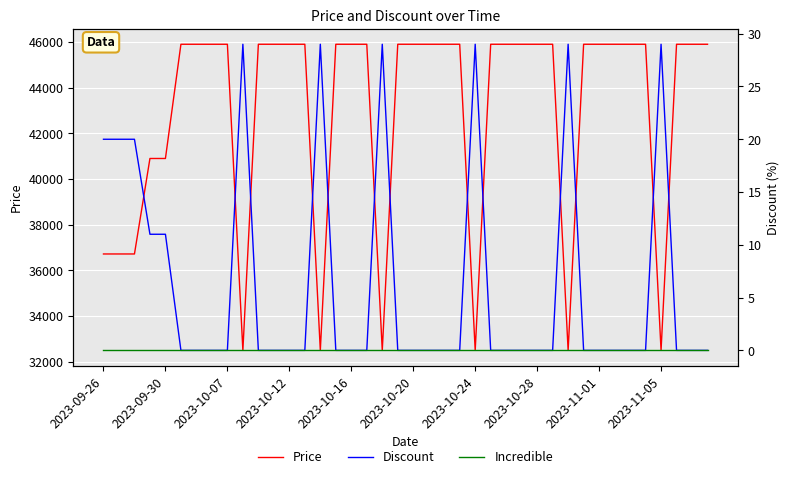

What is the total value across all series at 26?

45900